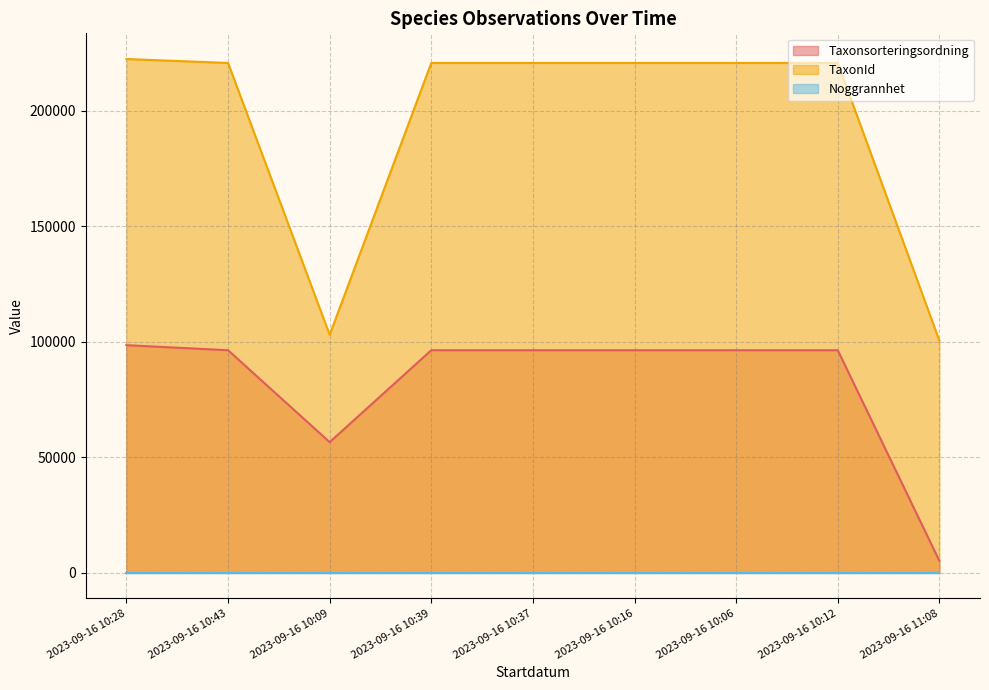

The value of TaxonId at 2023-09-16 10:28 is 310116. True or false?

False